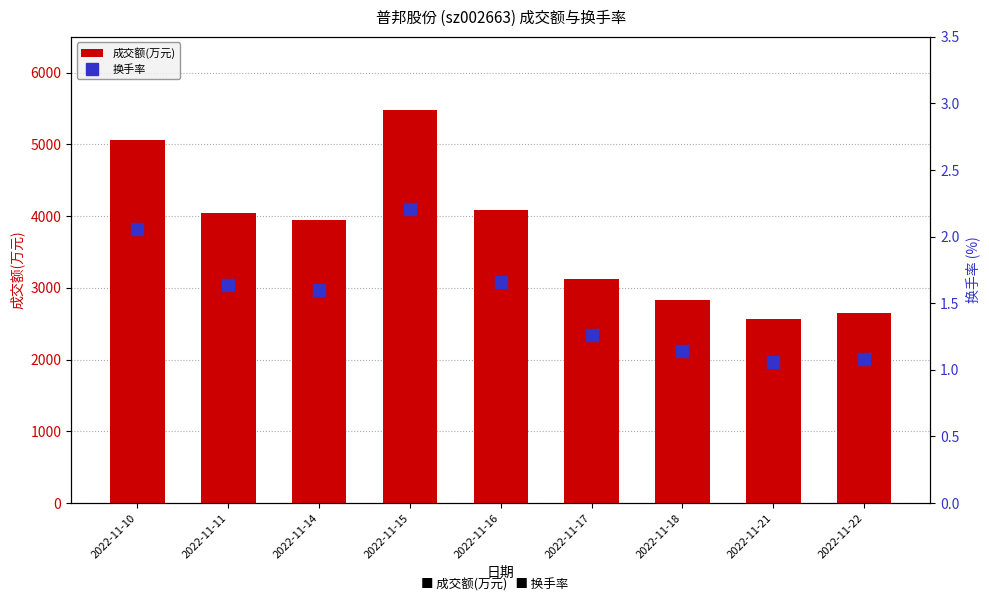

Between 2022-11-10 and 2022-11-21, which is larger?

2022-11-10